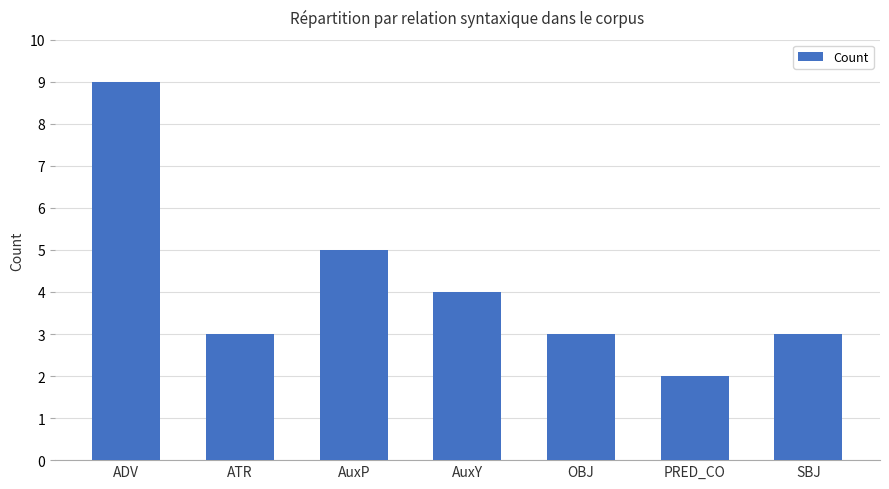

Which has a higher value, PRED_CO or SBJ?

SBJ